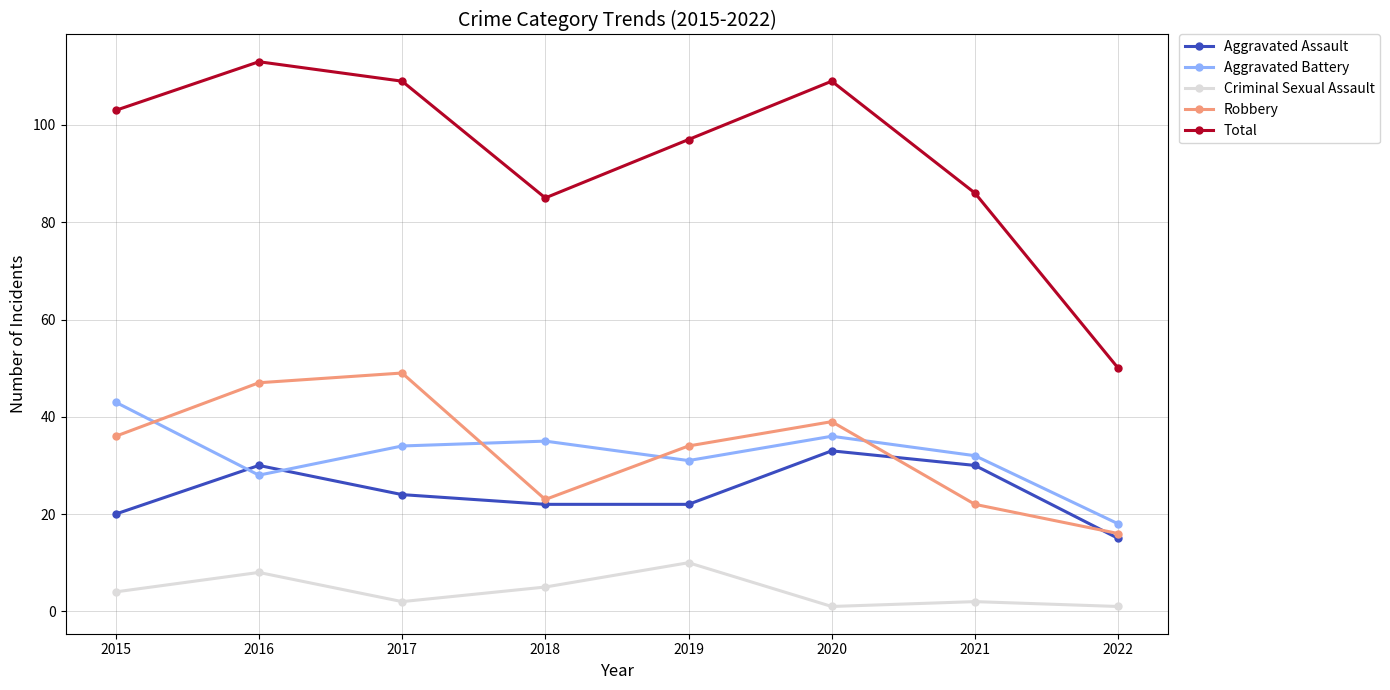

What is the greatest value displayed?

113